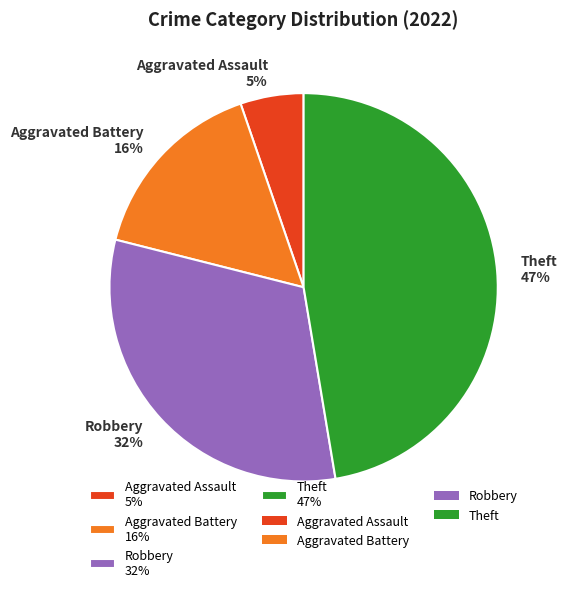

To the nearest percent, what portion does Aggravated Battery 16% represent?

16%